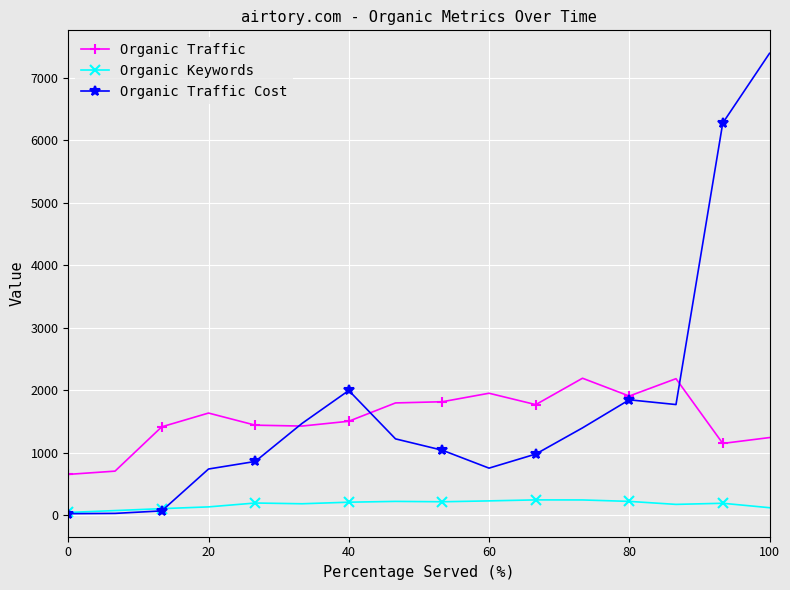

What is the highest value of the Organic Traffic series?

2191